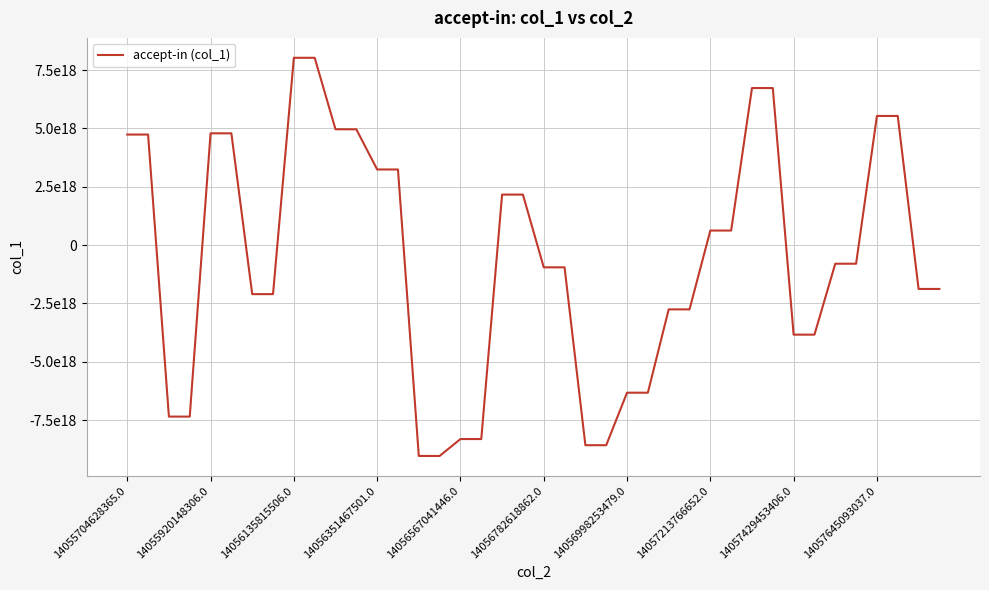

Is this an area chart (filled region under the line)?

No